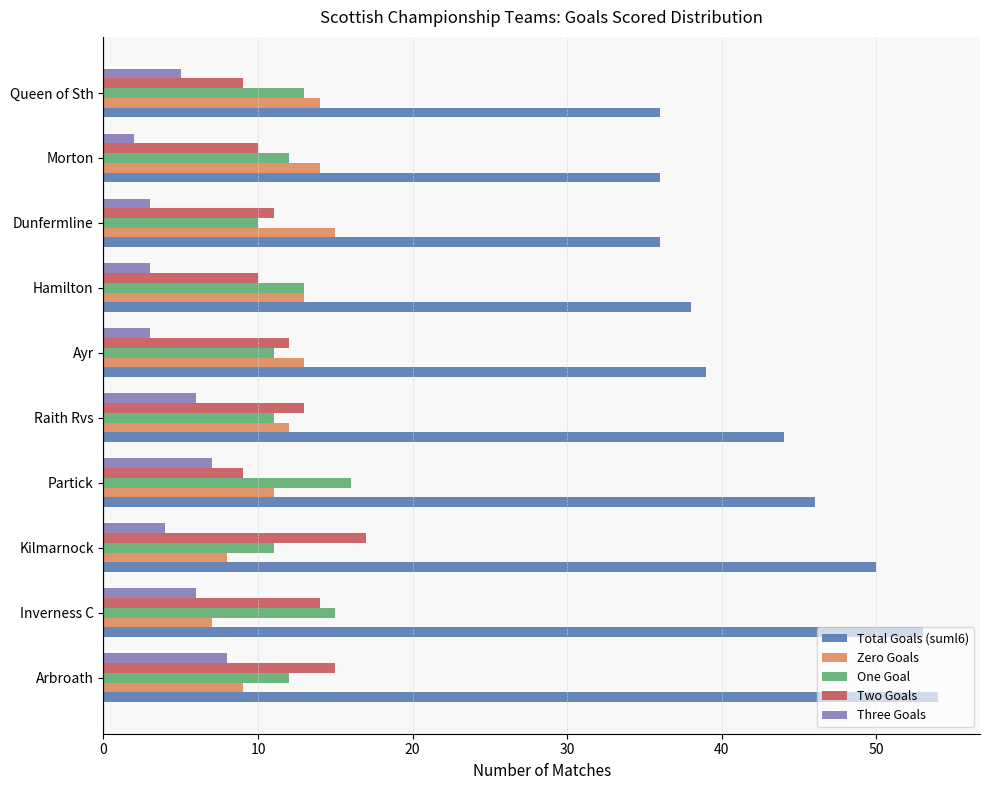

Which series has the largest total across all categories?

Total Goals (suml6)